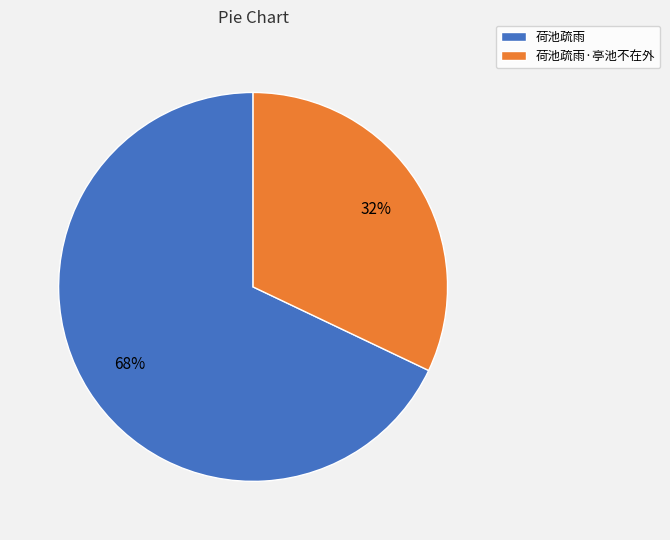

Which slice represents more than half of the pie?

荷池疏雨